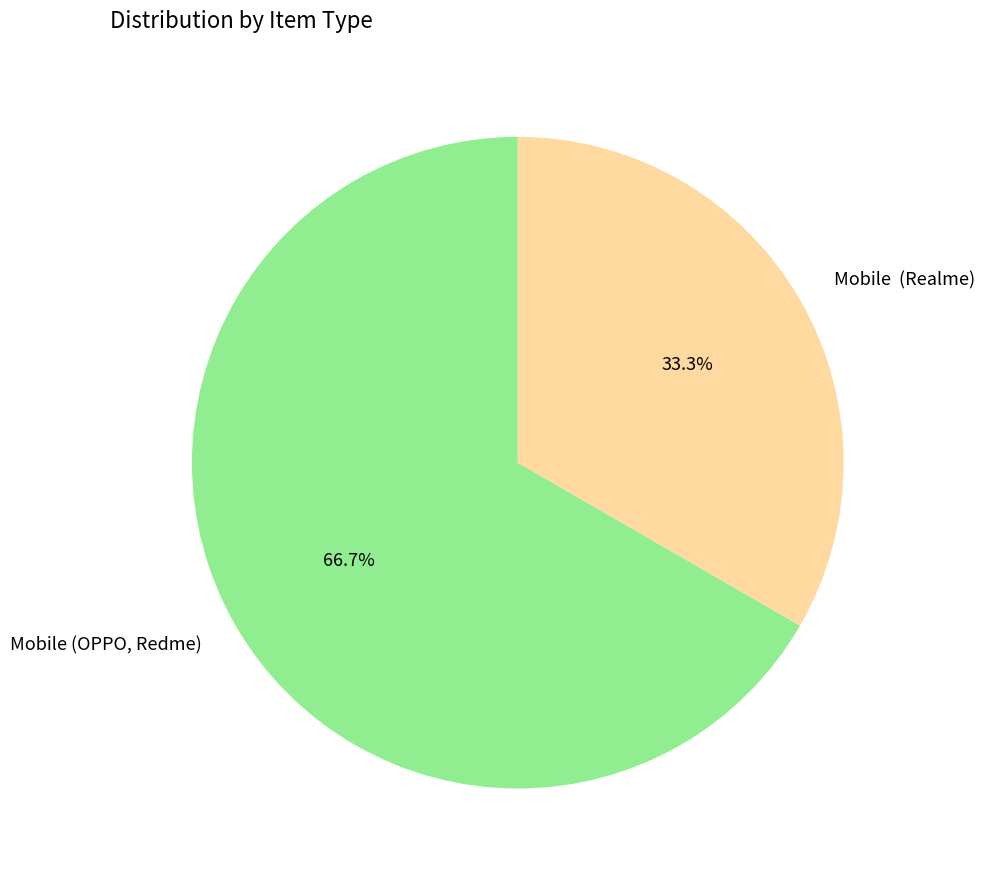

Combined, what portion of the pie is Mobile (Realme) and Mobile (OPPO, Redme)?

100.0%